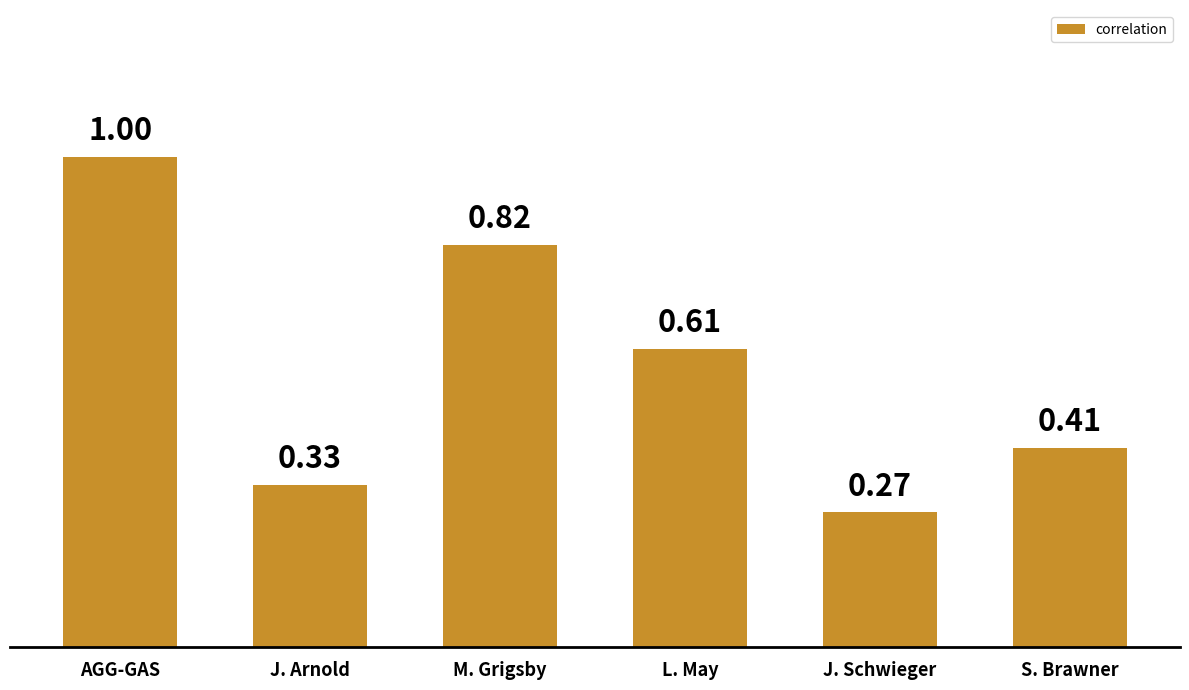

Are the bars grouped side by side (vs. stacked)?

No